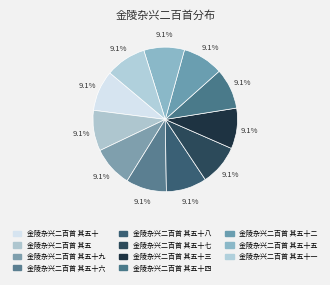

Is there a majority slice in this chart?

No